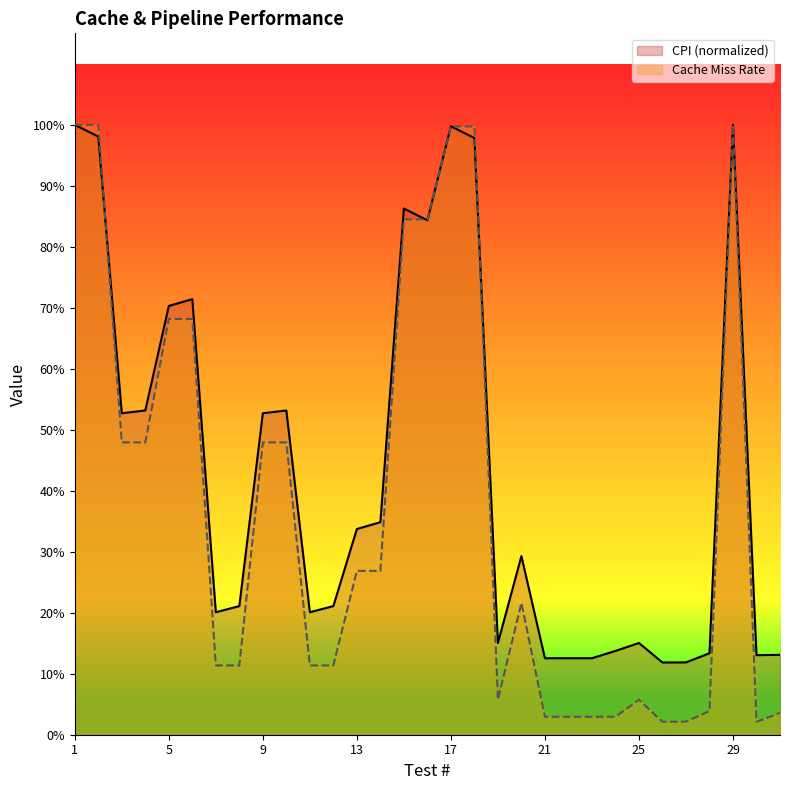

After their last crossing, which series has the higher values: Cache Miss Rate or CPI?

CPI